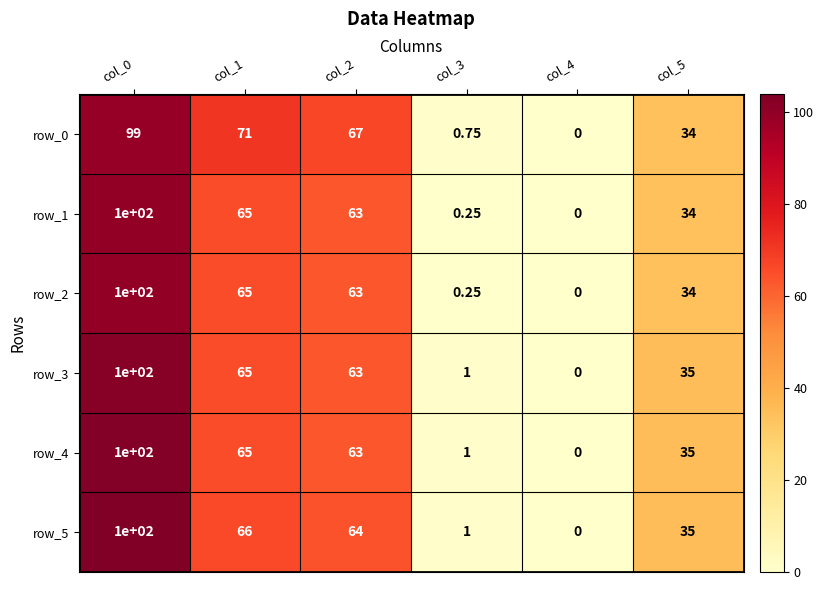

Is the value of row_4 at col_1 greater than the value of row_1 at col_4?

Yes